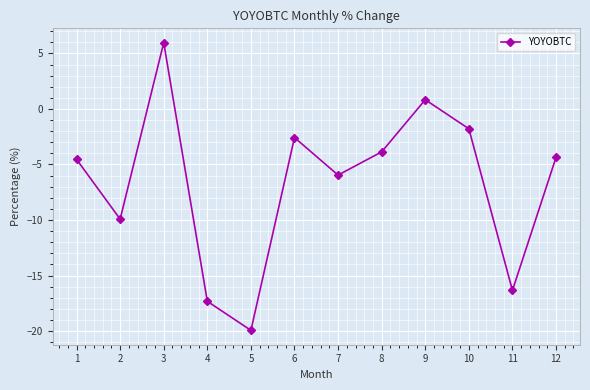

At which category does the chart reach its peak across all series?

3